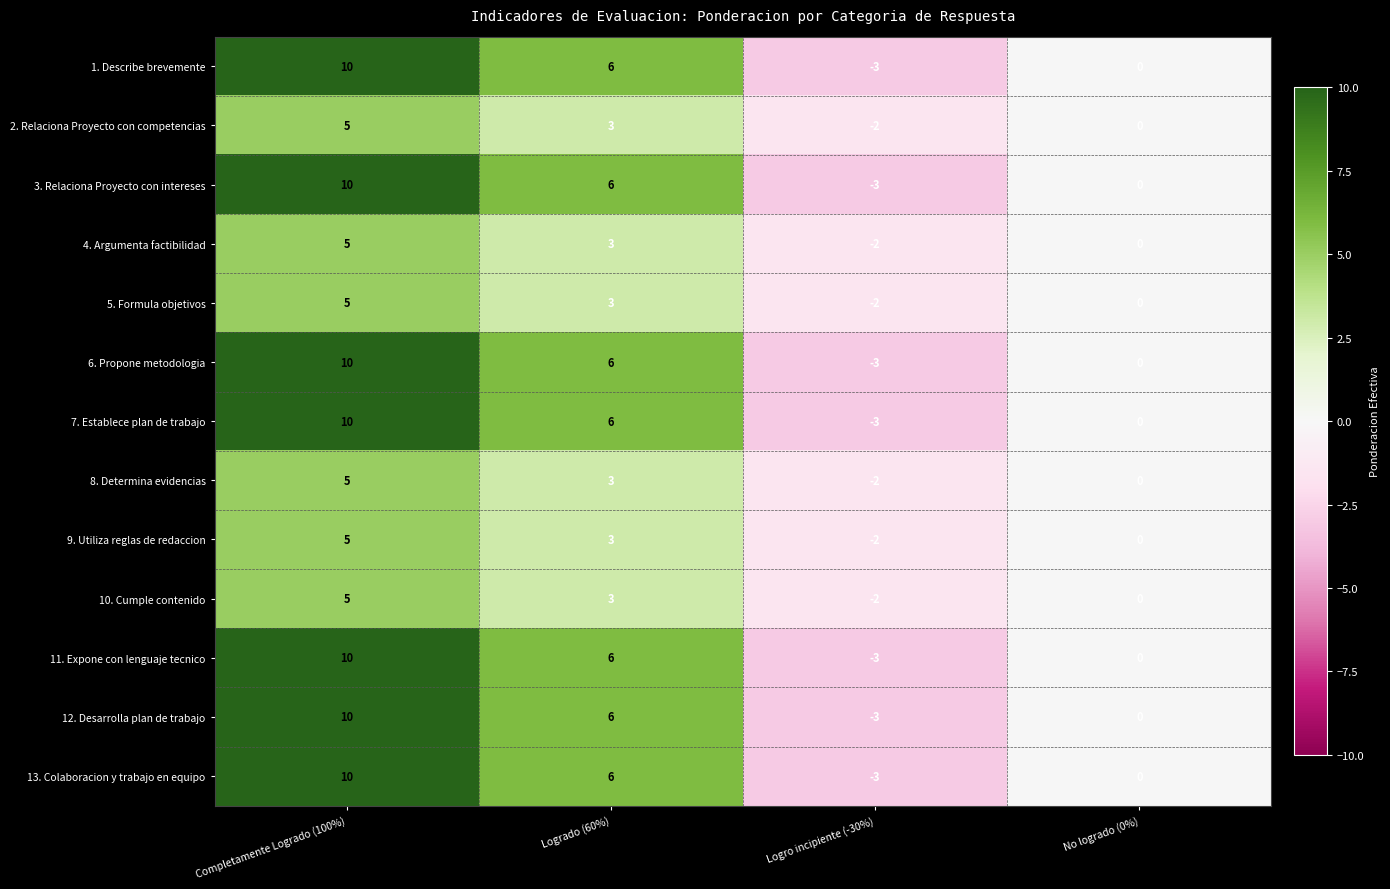

How many data points in 12. Desarrolla plan de trabajo are less than 6?

2